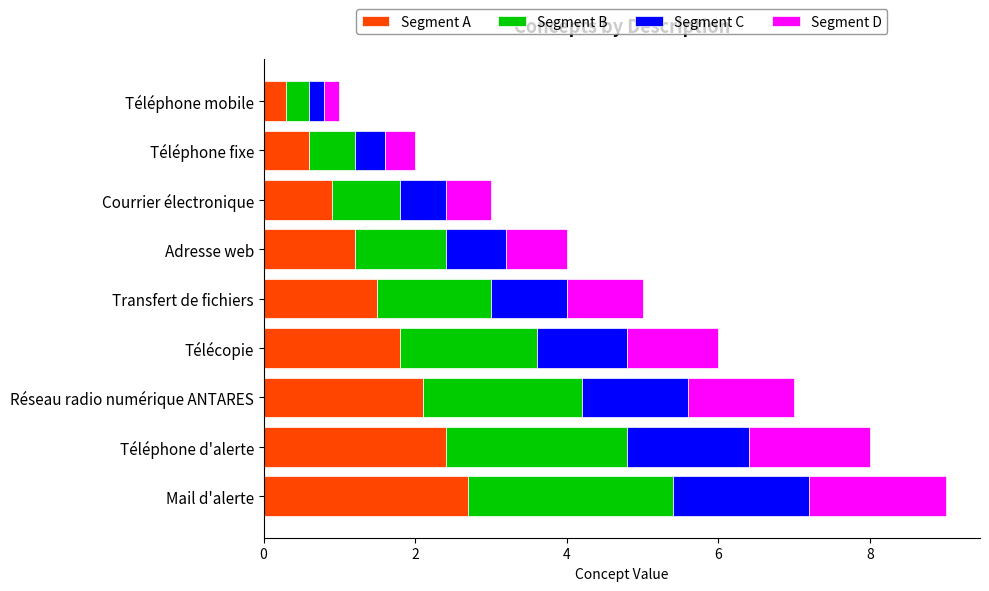

What is the sum of all Segment A values?

13.5